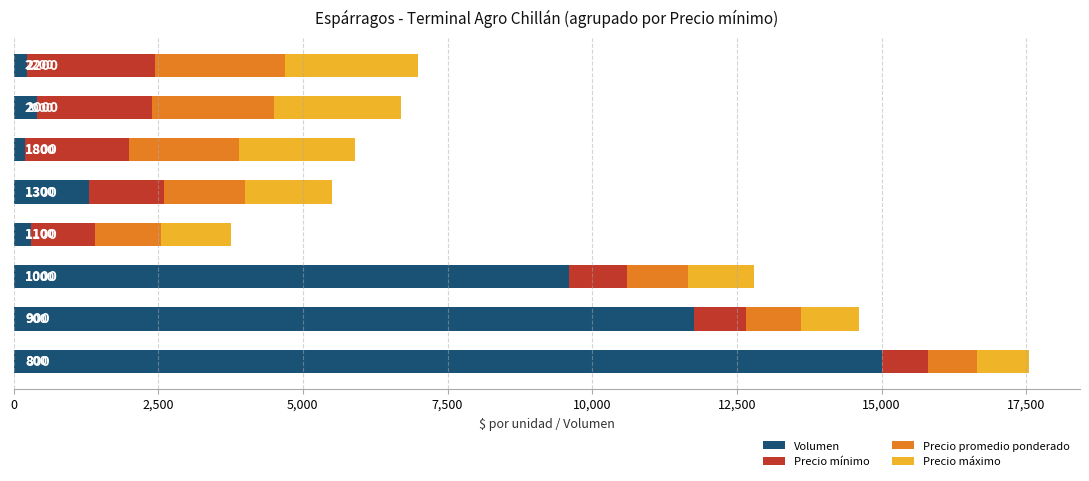

What is the lowest value of the Volumen series?

200.0